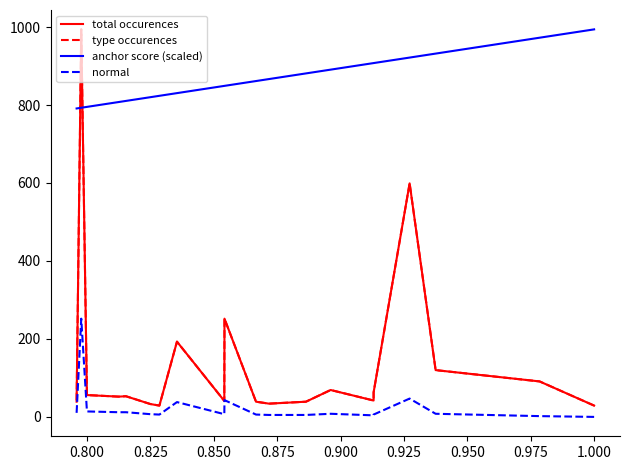

Where does the type occurences series first go above 53?

0.800